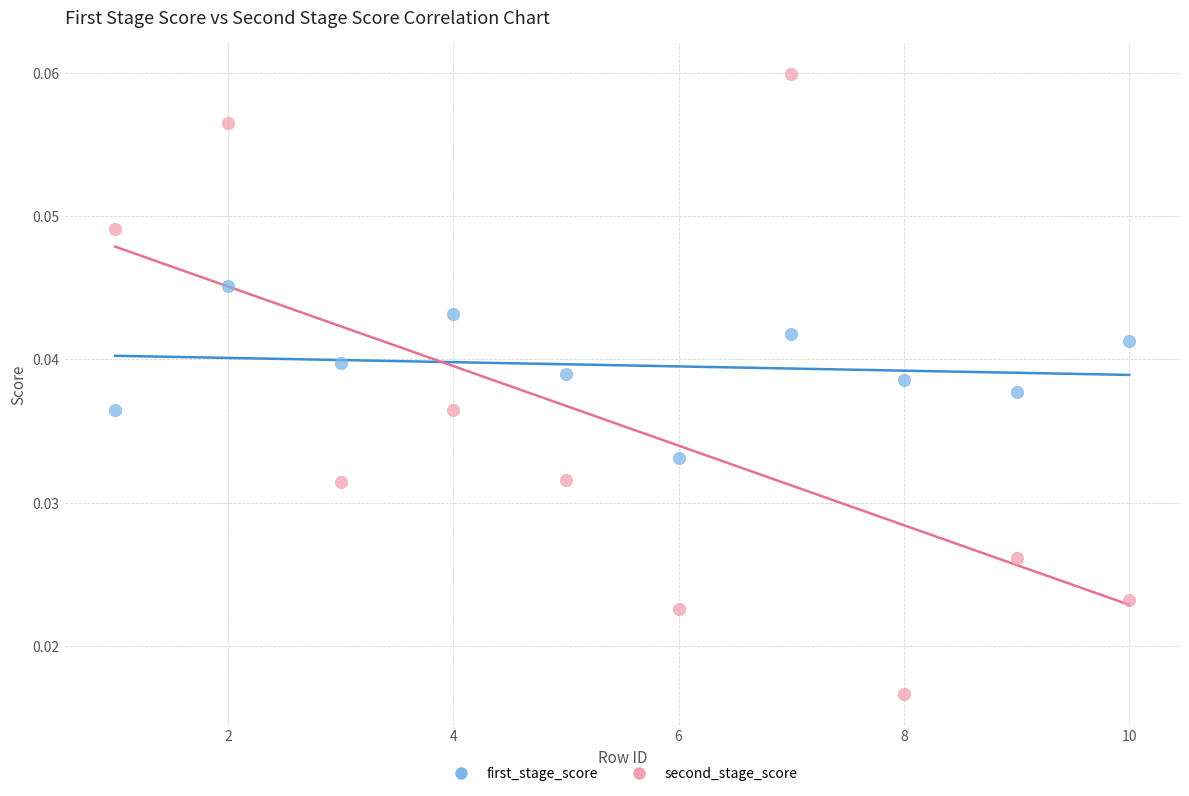

Across all data points, what is the range of X values (max minus min)?

9.0